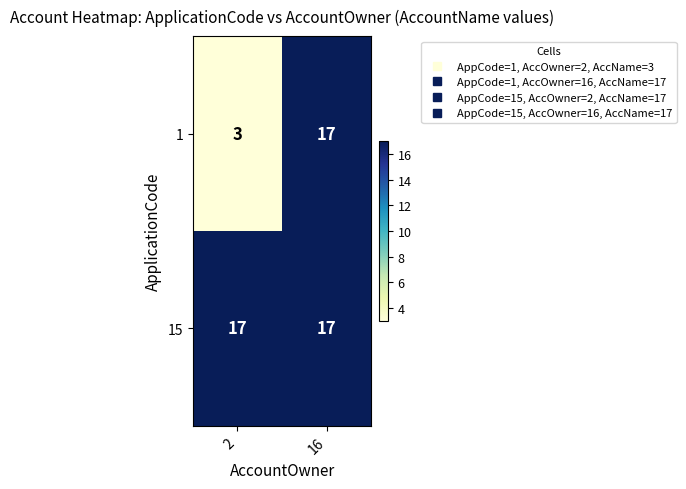

Reading left to right, list all the values displayed in this chart.

1: 3	17
15: 17	17